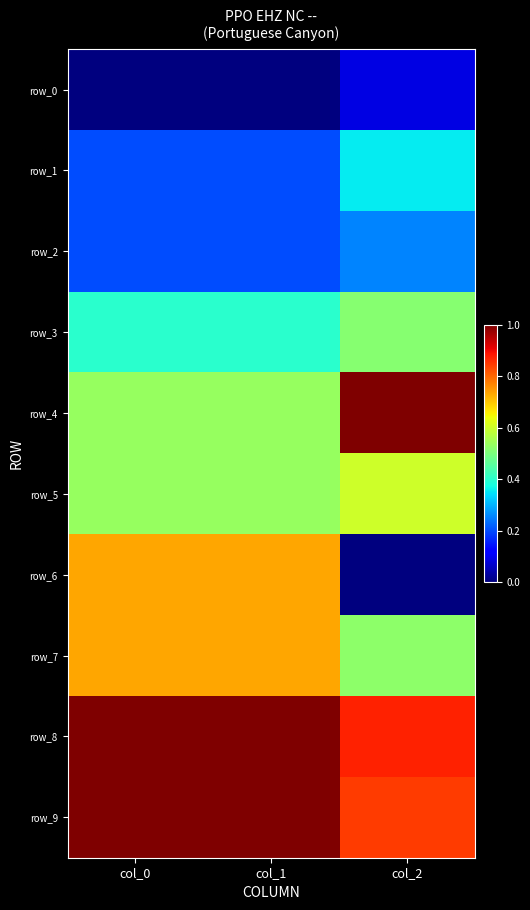

At how many categories does at least one series exceed 0?

3